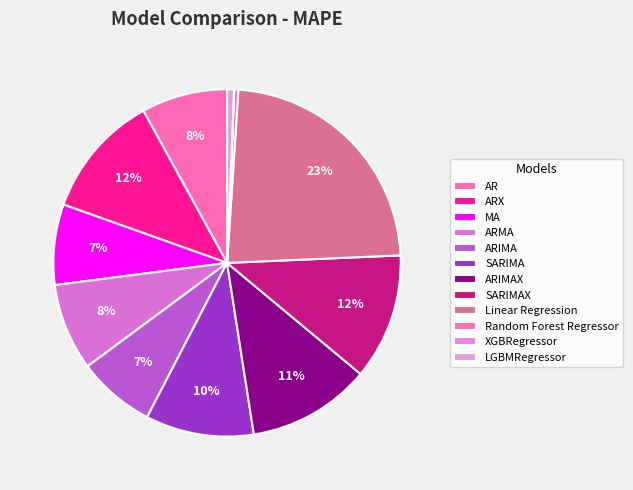

To the nearest percent, what is the combined percentage of AR and XGBRegressor?

8%